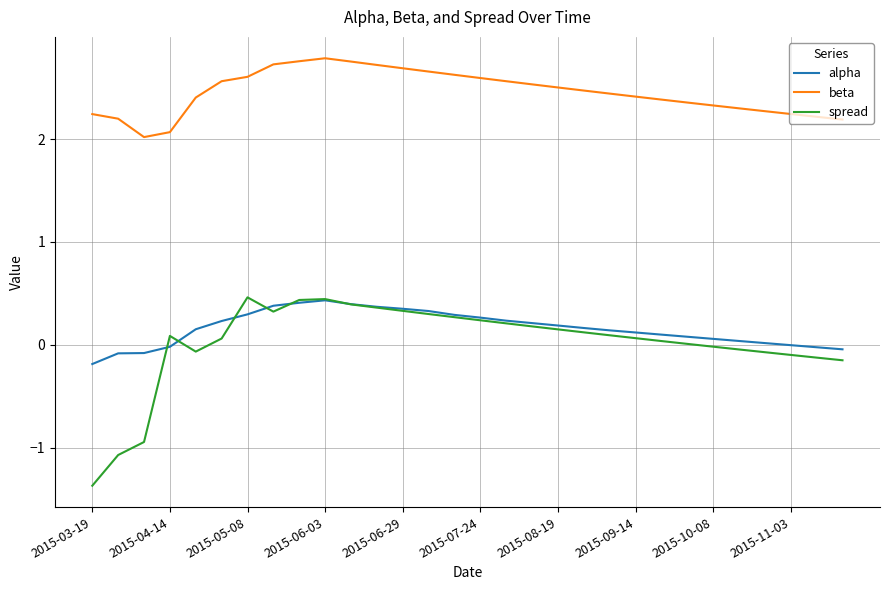

What is the minimum value for spread?

-1.4